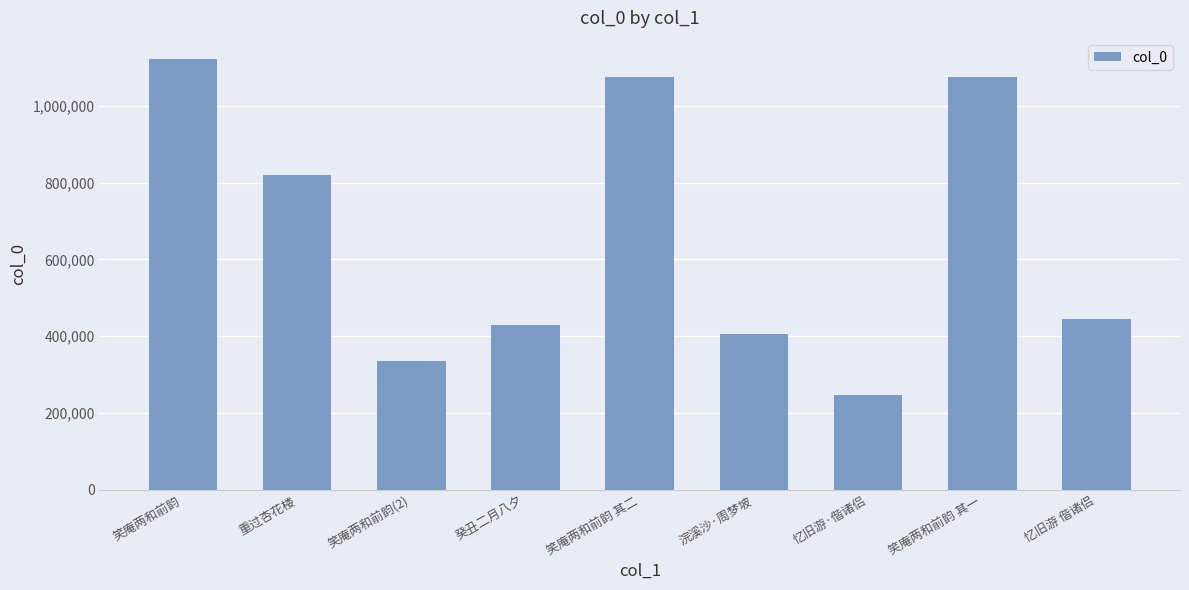

The chart shows a value of 404738 at 浣溪沙·周梦坡. True or false?

True